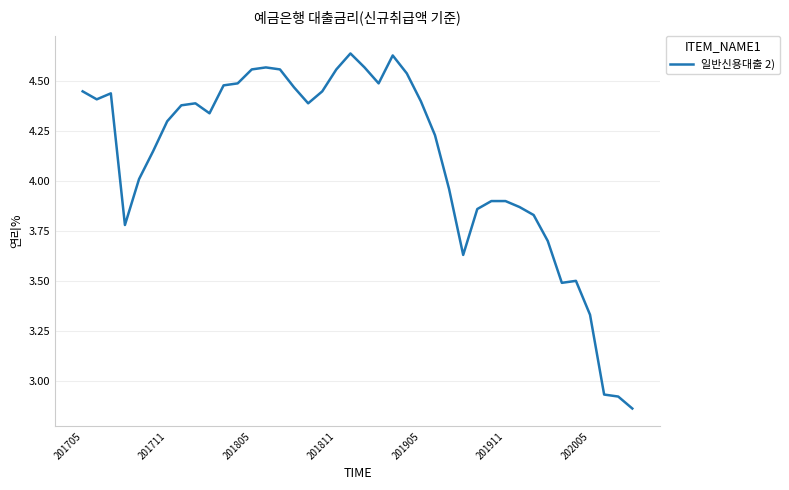

What is the difference between the maximum and minimum values?

1.8